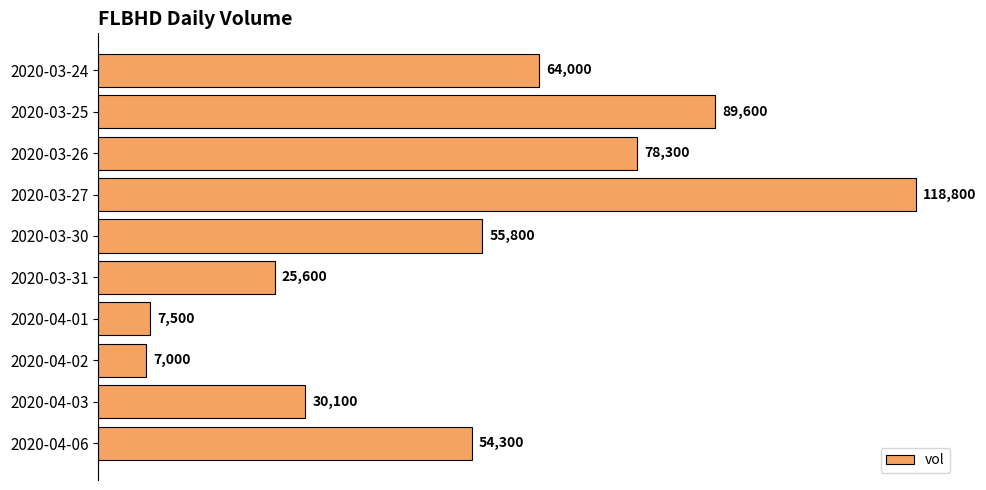

How many data points are less than 55800?

5